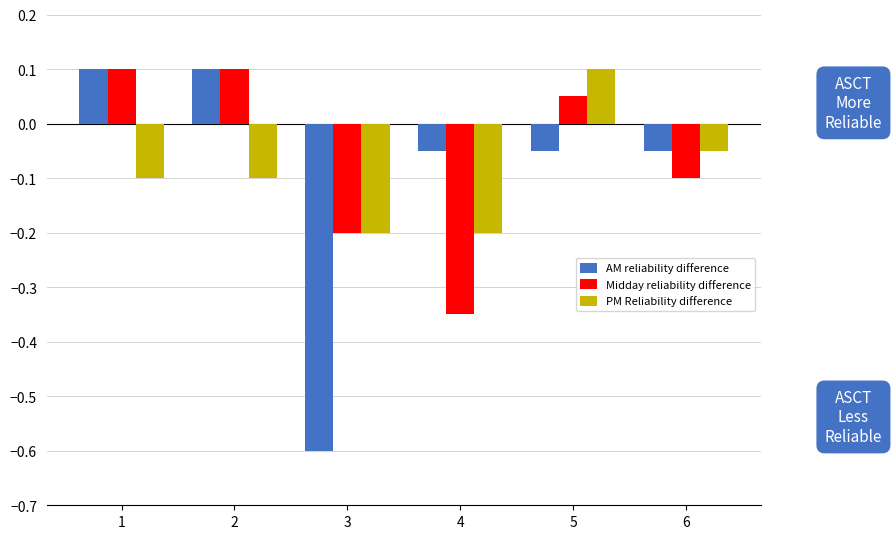

Count the number of data series in this chart.

3